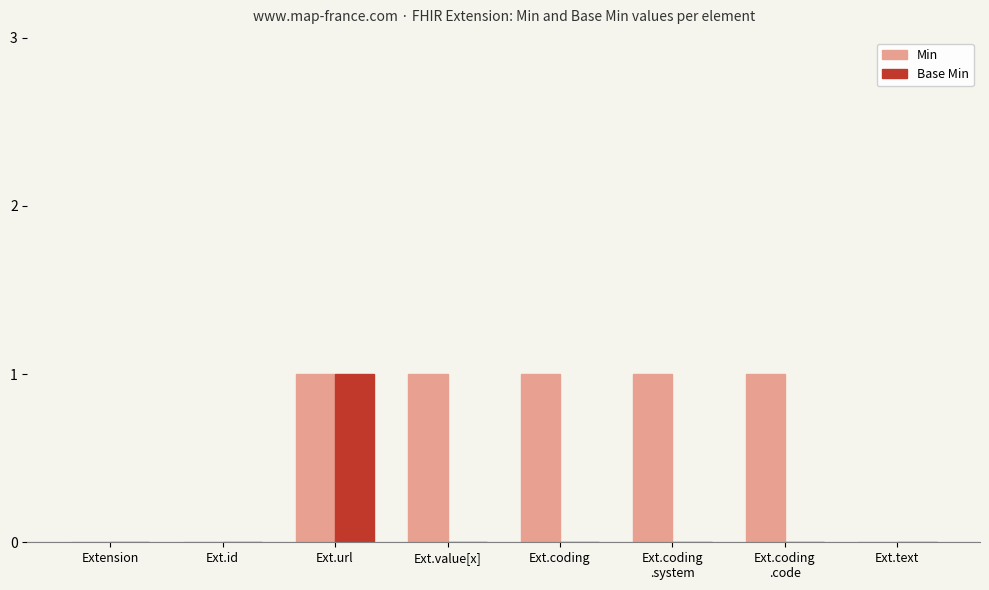

Is it true that Base Min equals 1 at Ext.value[x]?

False